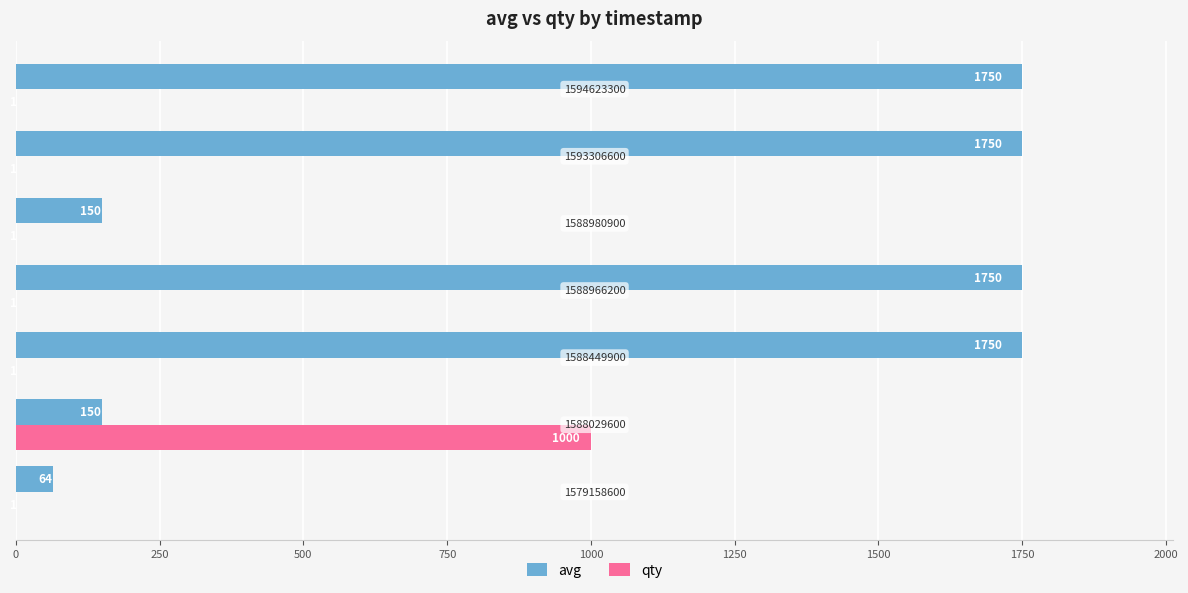

Count the number of data series in this chart.

2